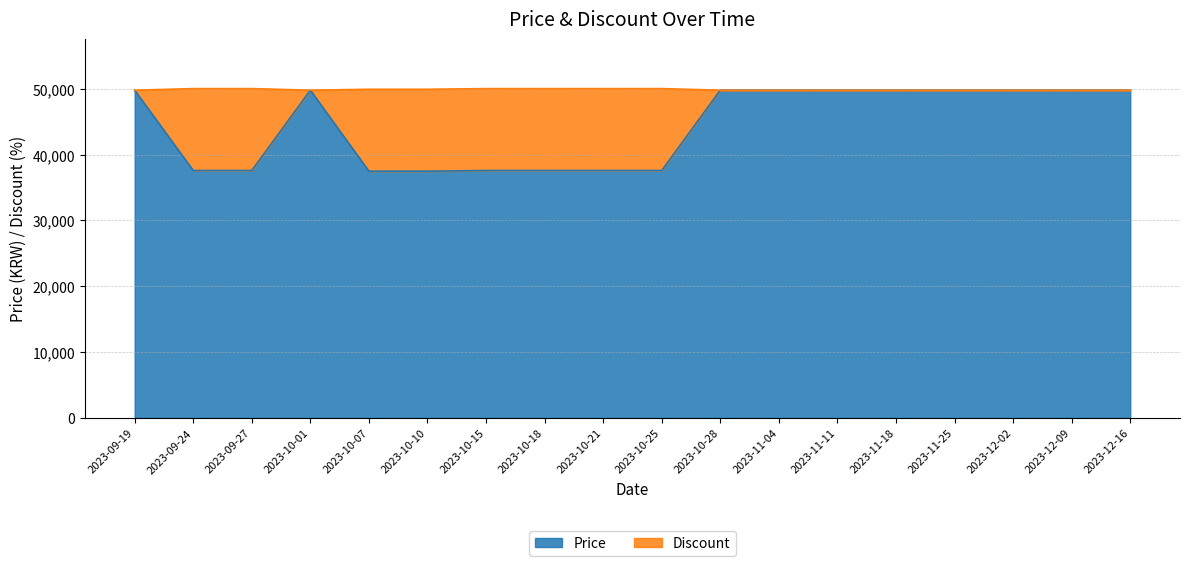

Is it true that the value at 2023-09-24 is 37590?

True